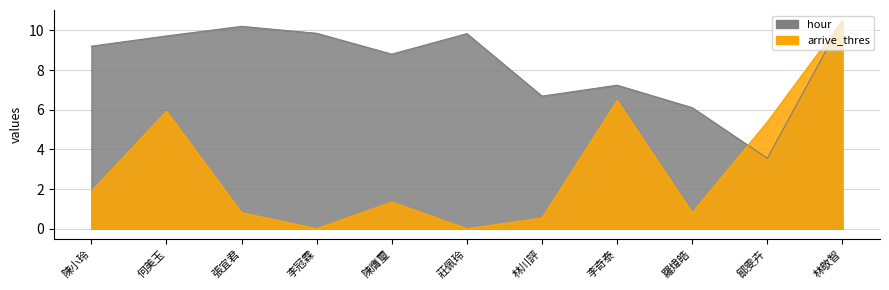

How many intersections are there between hour and arrive_thres?

1